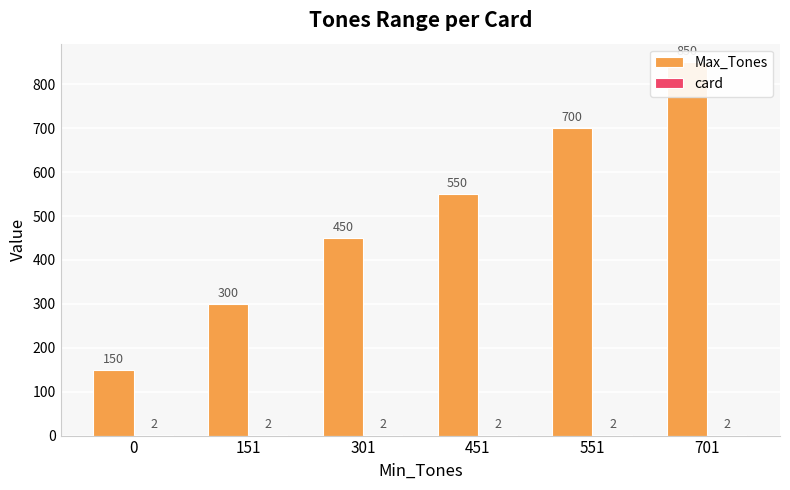

At which category is the sum across all series the highest?

701